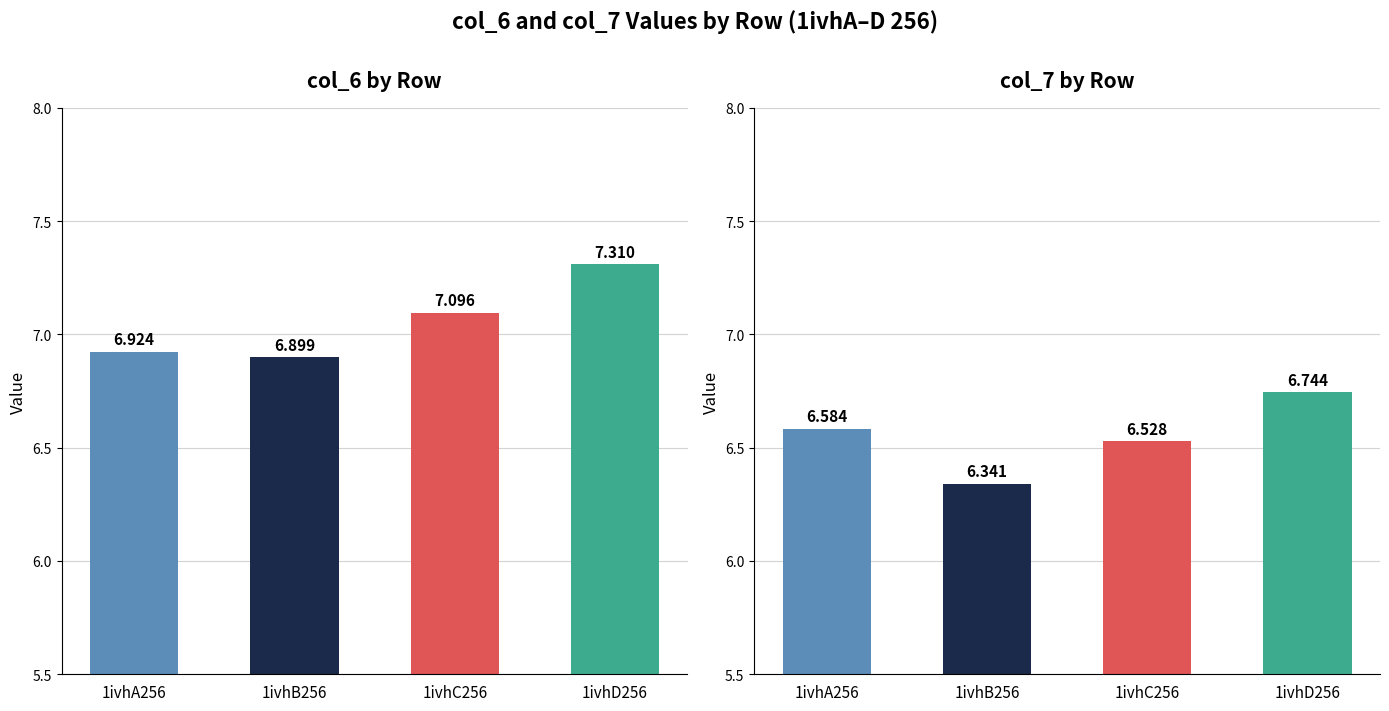

Reading left to right, list all the values displayed in this chart.

col_6: 1ivhA256=6.9	1ivhB256=6.9	1ivhC256=7.1	1ivhD256=7.3
col_7: 1ivhA256=6.6	1ivhB256=6.3	1ivhC256=6.5	1ivhD256=6.7